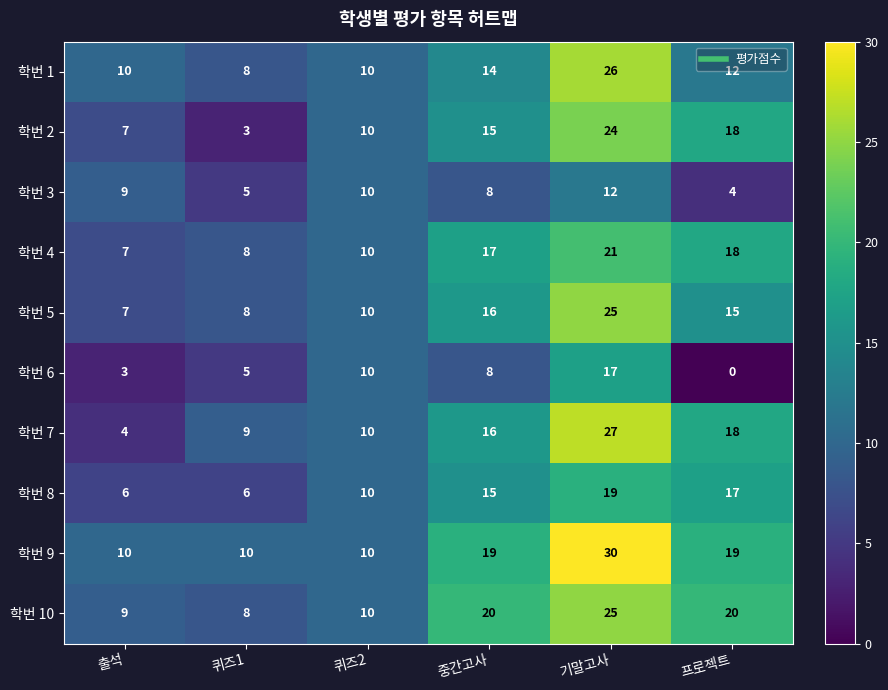

What is the difference between the maximum and minimum values in the 학번 3 series?

8